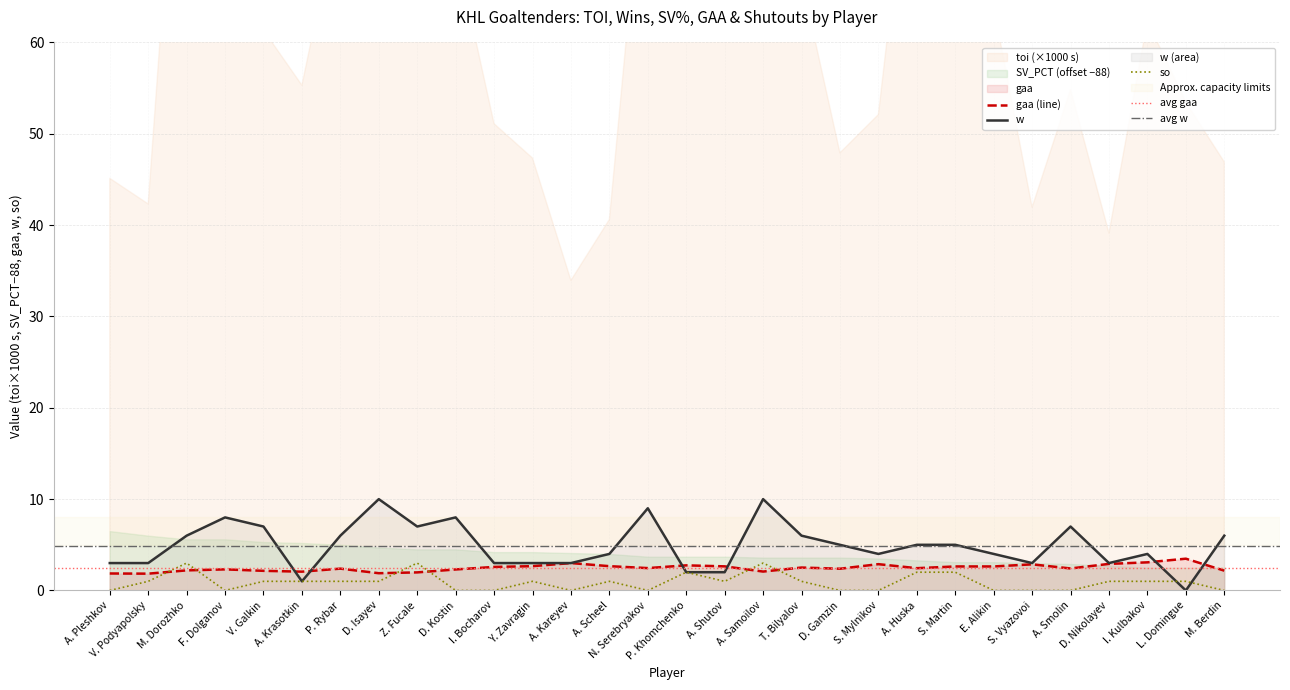

Read the gaa value at A. Krasotkin.

2.1